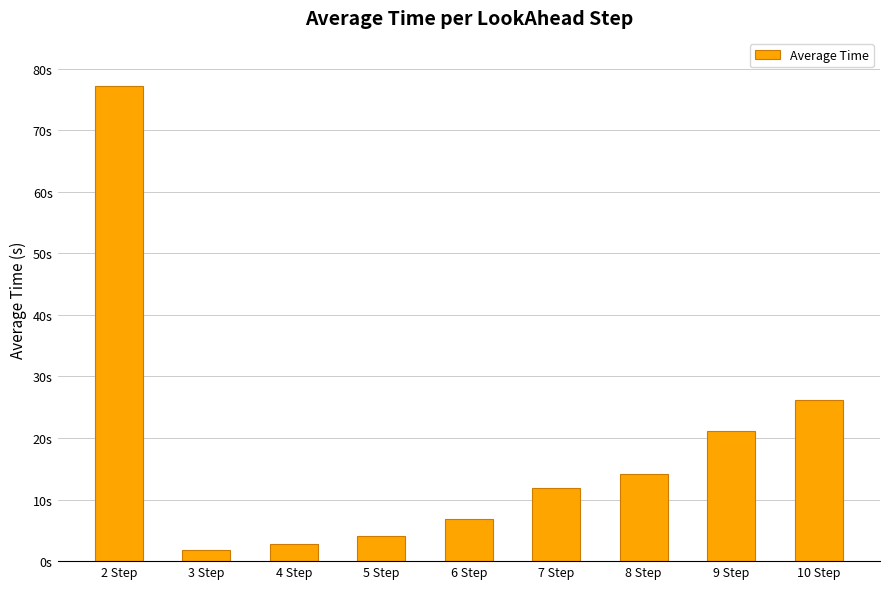

What is the sum of all values?

166.0